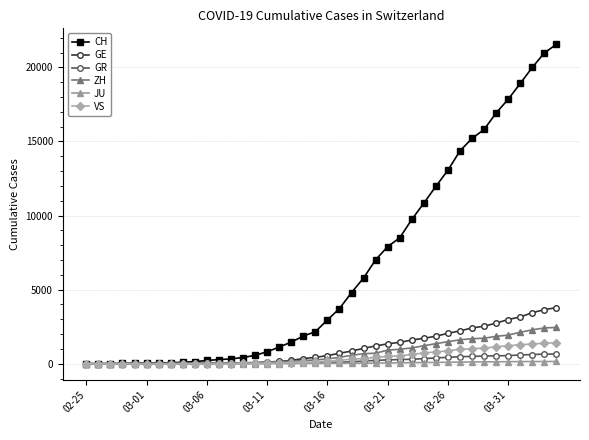

Which series has the largest total across all categories?

CH